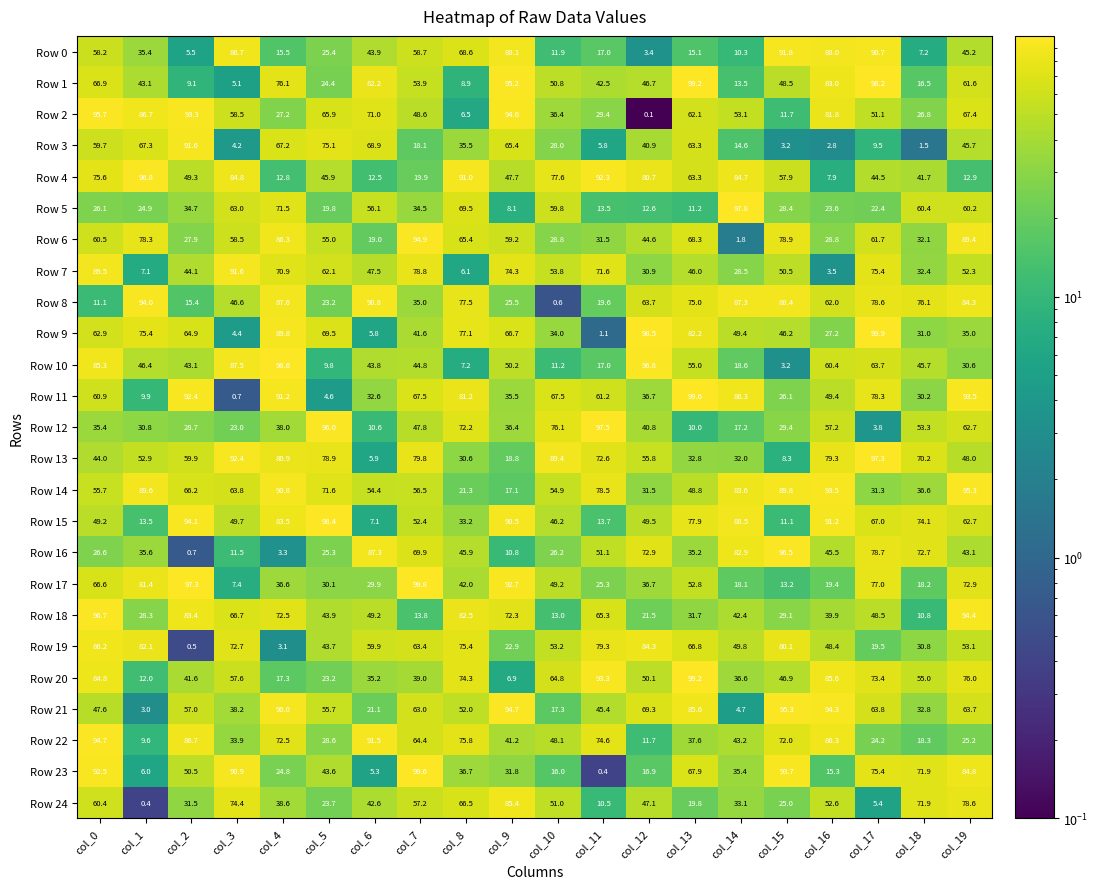

What value does the Row 5 series have at col_4?

71.5